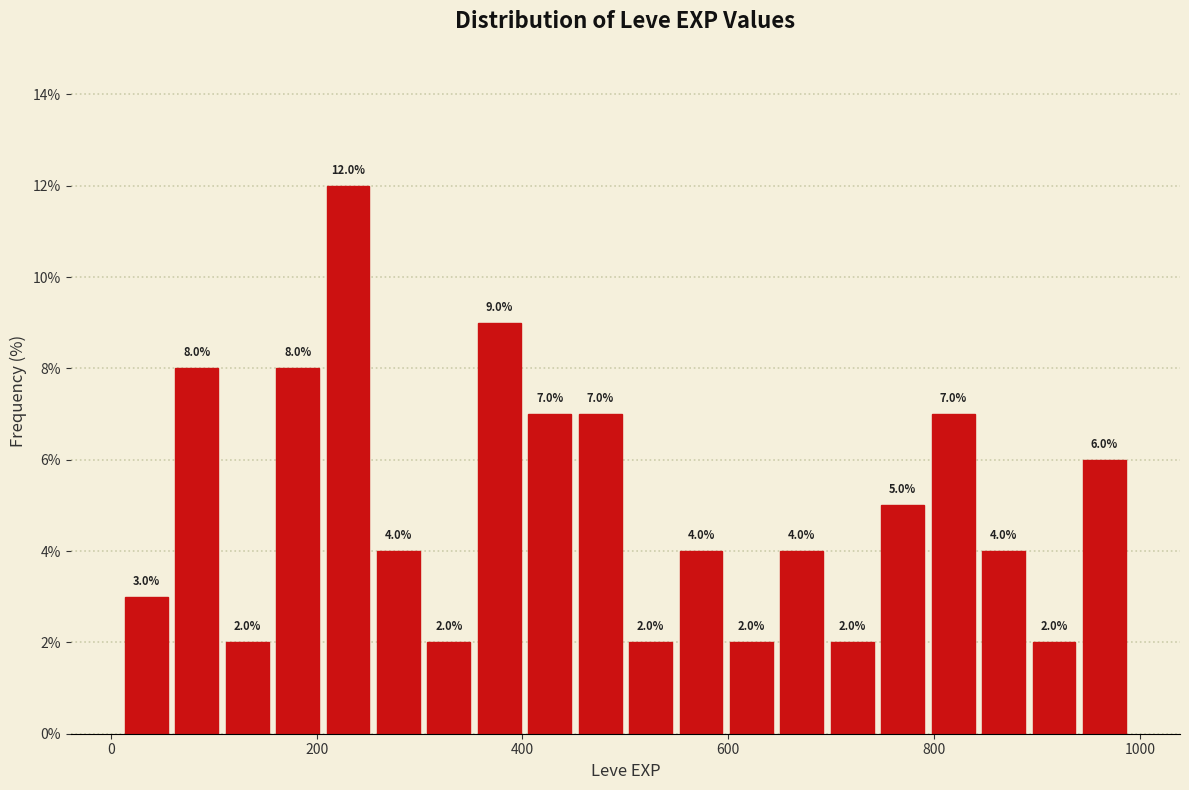

Read against the x-axis, roughly where is the centre of the tallest bar?

240